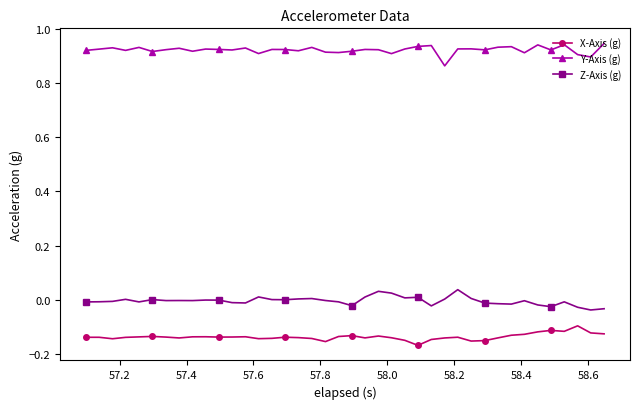

True or false: X-Axis (g) and Z-Axis (g) intersect in this chart.

False